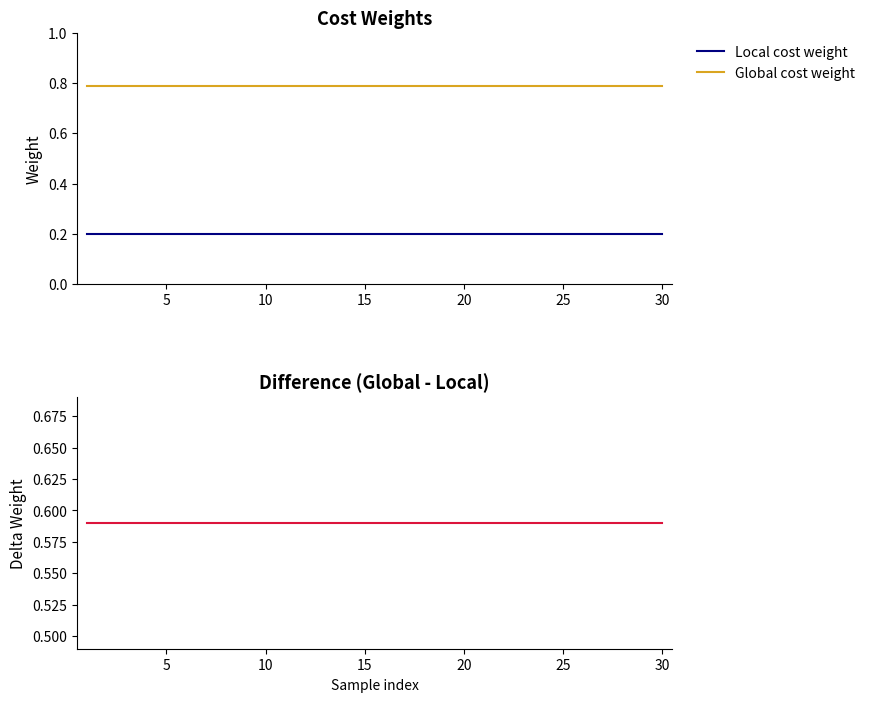

True or false: Global cost weight and Local cost weight cross at least once.

False